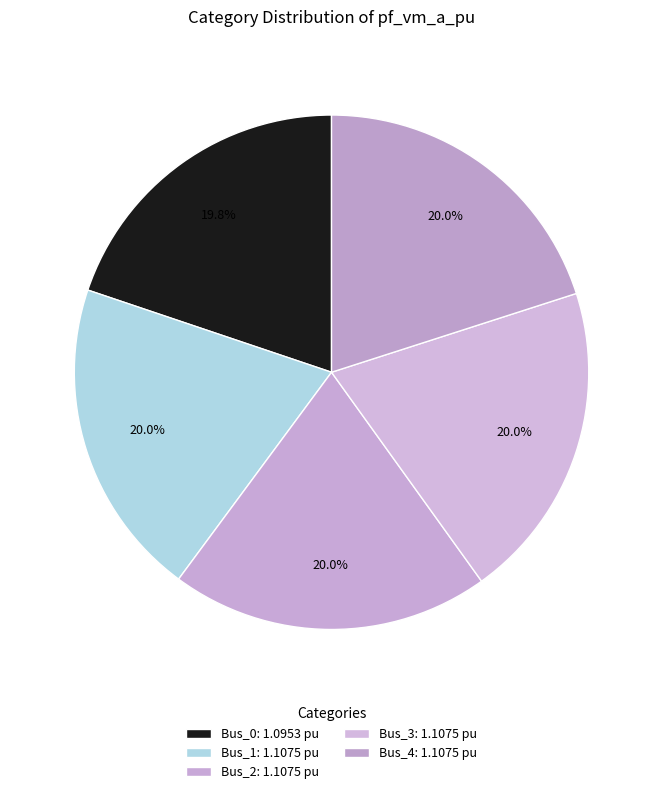

Count the number of slices in the pie.

5